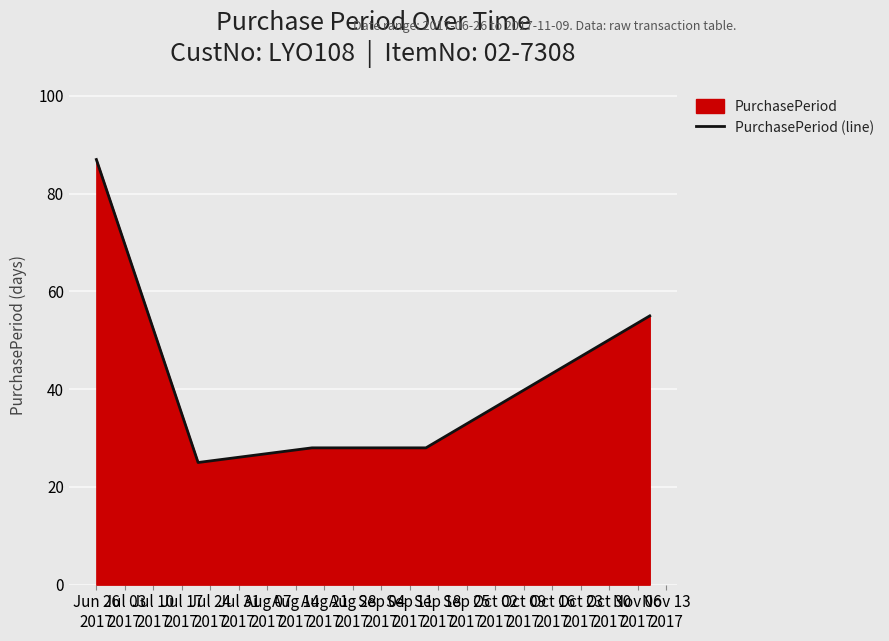

What is the average value?

45